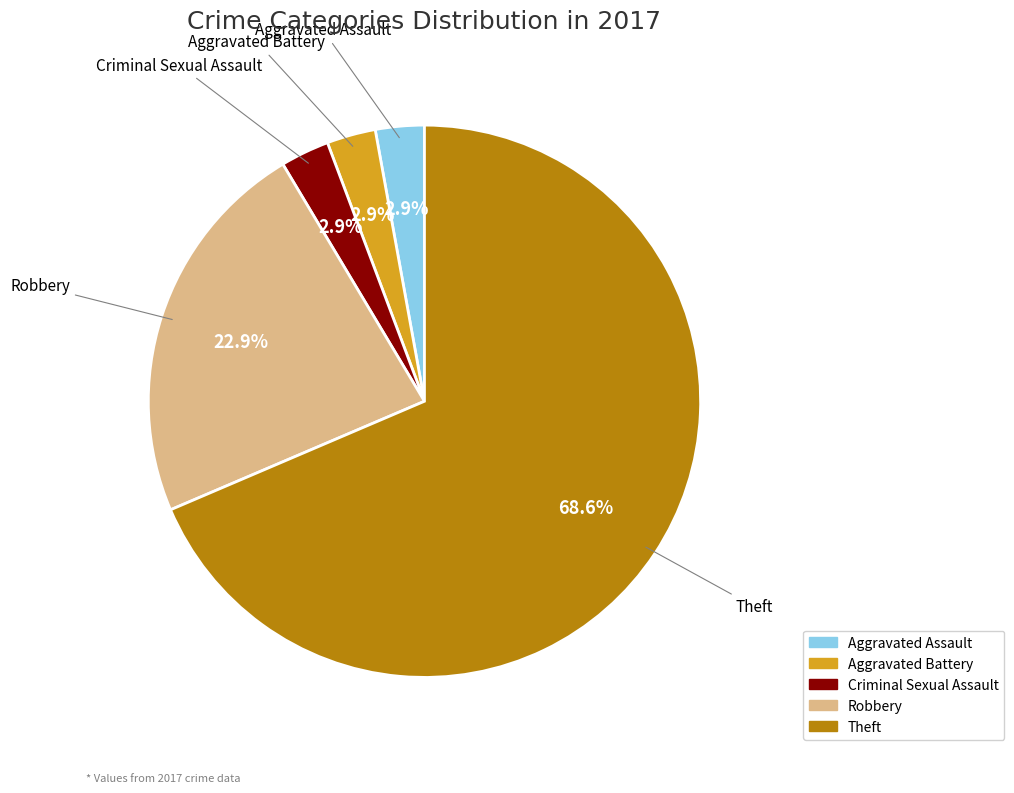

Is it true that Aggravated Battery is 3% of the pie?

True